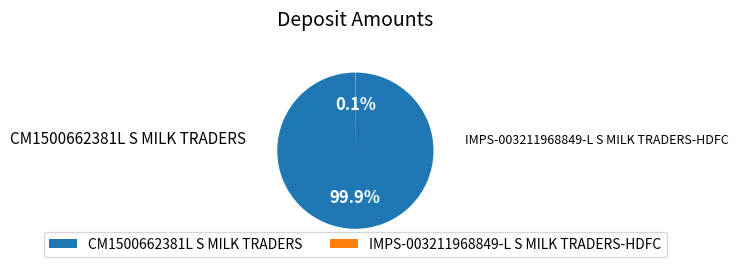

What portion of the pie excludes CM1500662381L S MILK TRADERS?

0.1%